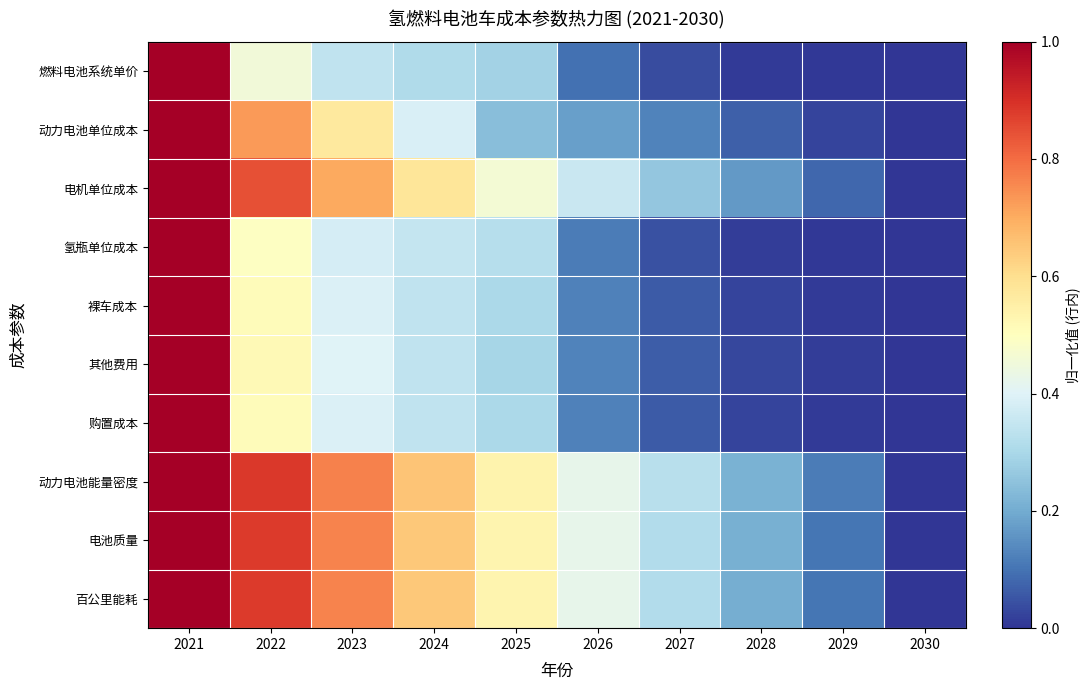

Reading left to right, transcribe all the data shown in this chart.

燃料电池系统单价: 2021=1.0	2022=0.5	2023=0.3	2024=0.3	2025=0.3	2026=0.1	2027=0.0	2028=0.0	2029=0.0	2030=0.0
动力电池单位成本: 2021=1.0	2022=0.7	2023=0.6	2024=0.4	2025=0.2	2026=0.2	2027=0.1	2028=0.1	2029=0.0	2030=0.0
电机单位成本: 2021=1.0	2022=0.8	2023=0.7	2024=0.6	2025=0.5	2026=0.4	2027=0.3	2028=0.2	2029=0.1	2030=0.0
氢瓶单位成本: 2021=1.0	2022=0.5	2023=0.4	2024=0.3	2025=0.3	2026=0.1	2027=0.0	2028=0.0	2029=0.0	2030=0.0
裸车成本: 2021=1.0	2022=0.5	2023=0.4	2024=0.3	2025=0.3	2026=0.1	2027=0.1	2028=0.0	2029=0.0	2030=0.0
其他费用: 2021=1.0	2022=0.5	2023=0.4	2024=0.3	2025=0.3	2026=0.1	2027=0.1	2028=0.0	2029=0.0	2030=0.0
购置成本: 2021=1.0	2022=0.5	2023=0.4	2024=0.3	2025=0.3	2026=0.1	2027=0.1	2028=0.0	2029=0.0	2030=0.0
动力电池能量密度: 2021=1.0	2022=0.9	2023=0.8	2024=0.7	2025=0.5	2026=0.4	2027=0.3	2028=0.2	2029=0.1	2030=0.0
电池质量: 2021=1.0	2022=0.9	2023=0.8	2024=0.6	2025=0.5	2026=0.4	2027=0.3	2028=0.2	2029=0.1	2030=0.0
百公里能耗: 2021=1.0	2022=0.9	2023=0.8	2024=0.6	2025=0.5	2026=0.4	2027=0.3	2028=0.2	2029=0.1	2030=0.0